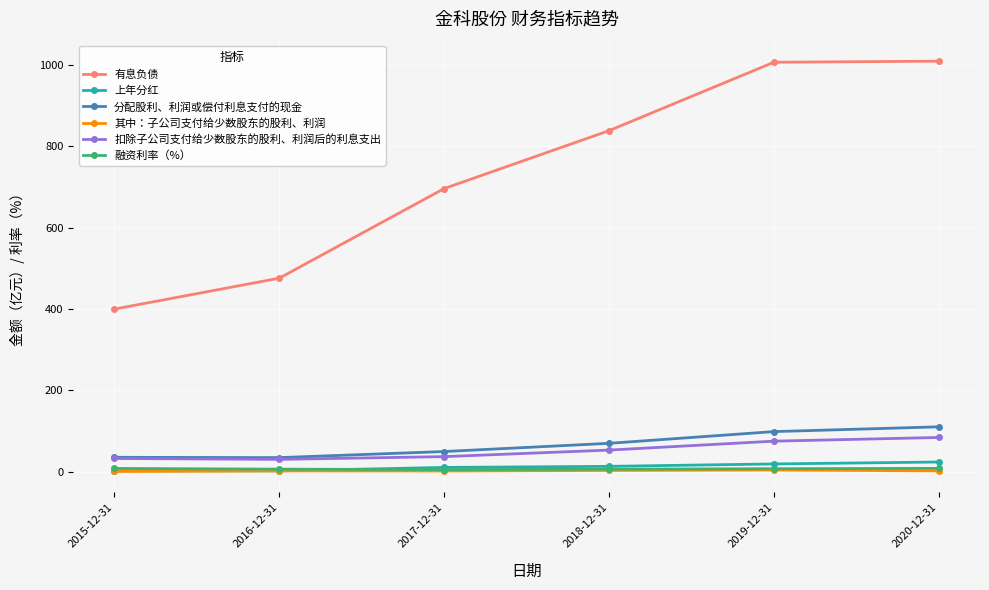

Which series has the widest spread of values?

有息负债